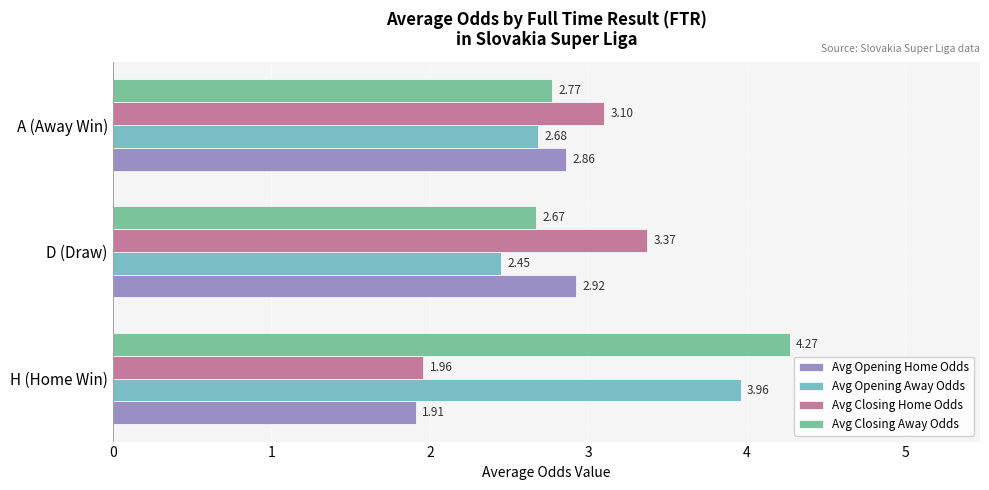

Which series has the largest range (max minus min)?

Avg Closing Away Odds